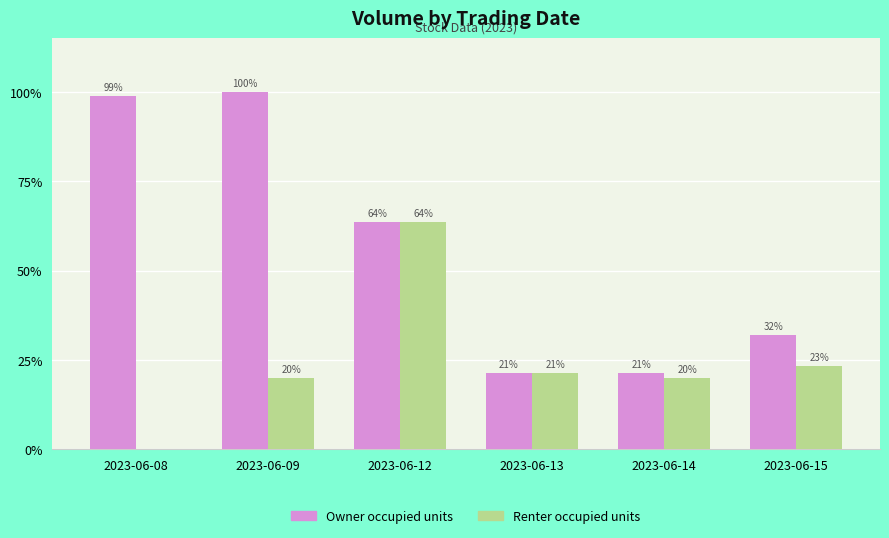

What are all the series names shown in the legend?

Owner occupied units, Renter occupied units